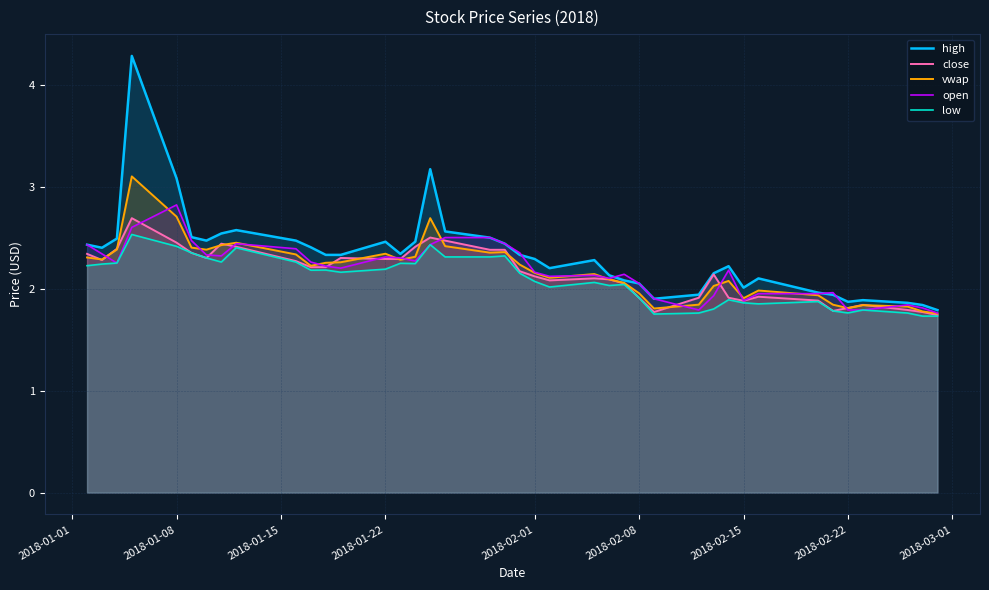

Which series has the largest range (max minus min)?

high